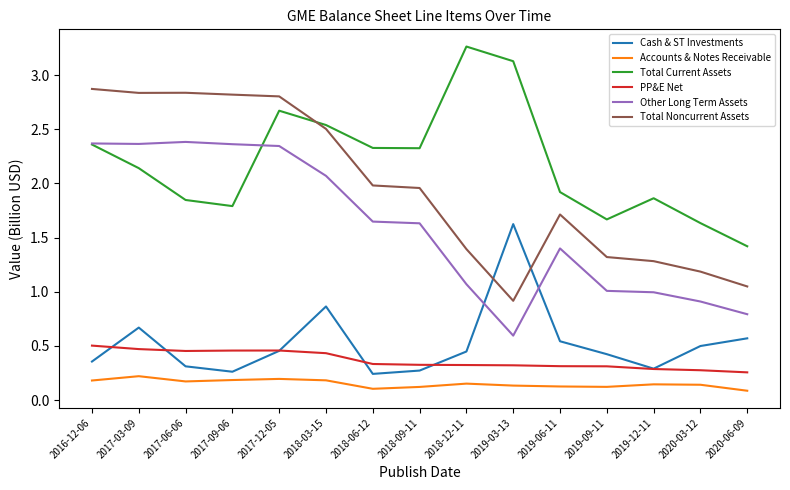

What is the spread (max minus min) of values at 2016-12-06?

2.7